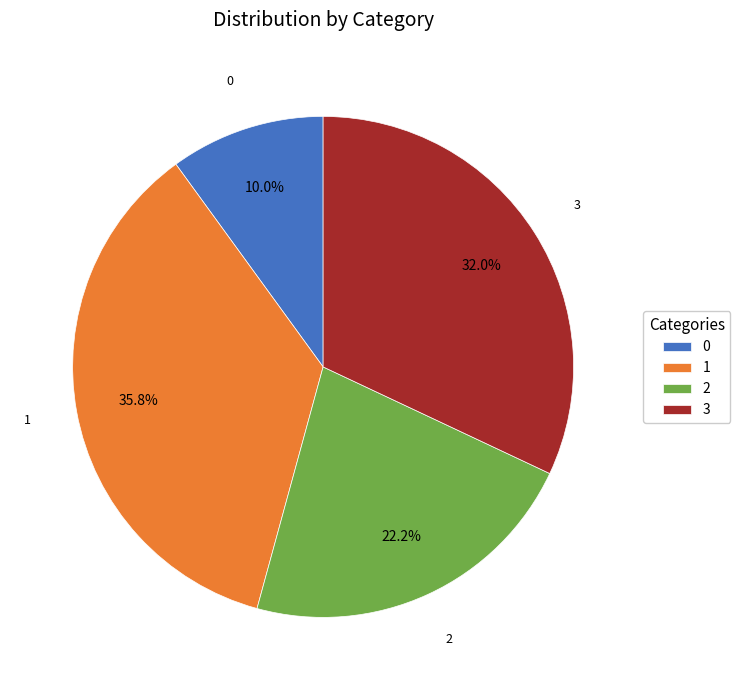

To the nearest percent, what is the difference between the 3 and 1 slice percentages?

4%